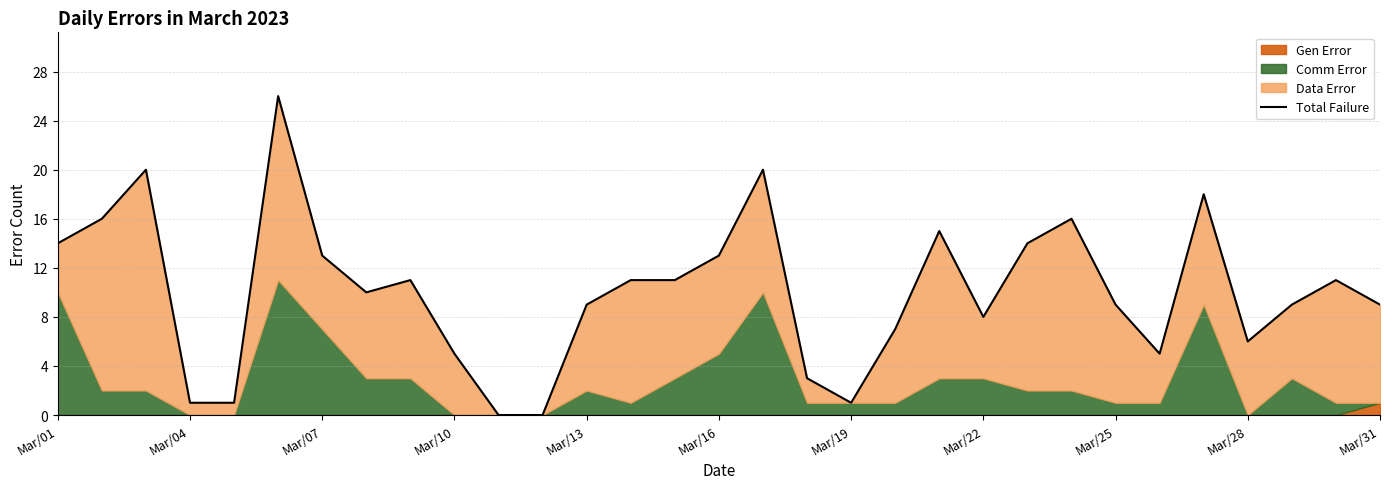

How many data points are above 10?

15